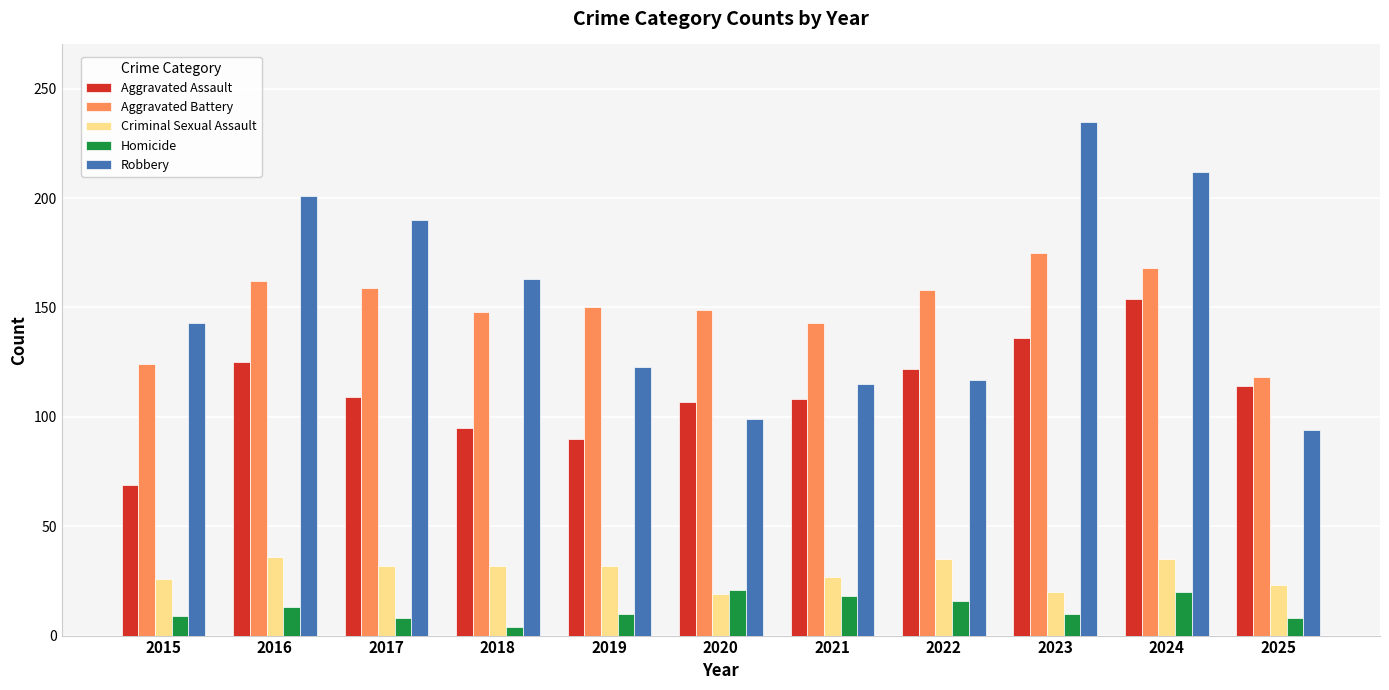

Which label corresponds to the largest value in the chart?

2023